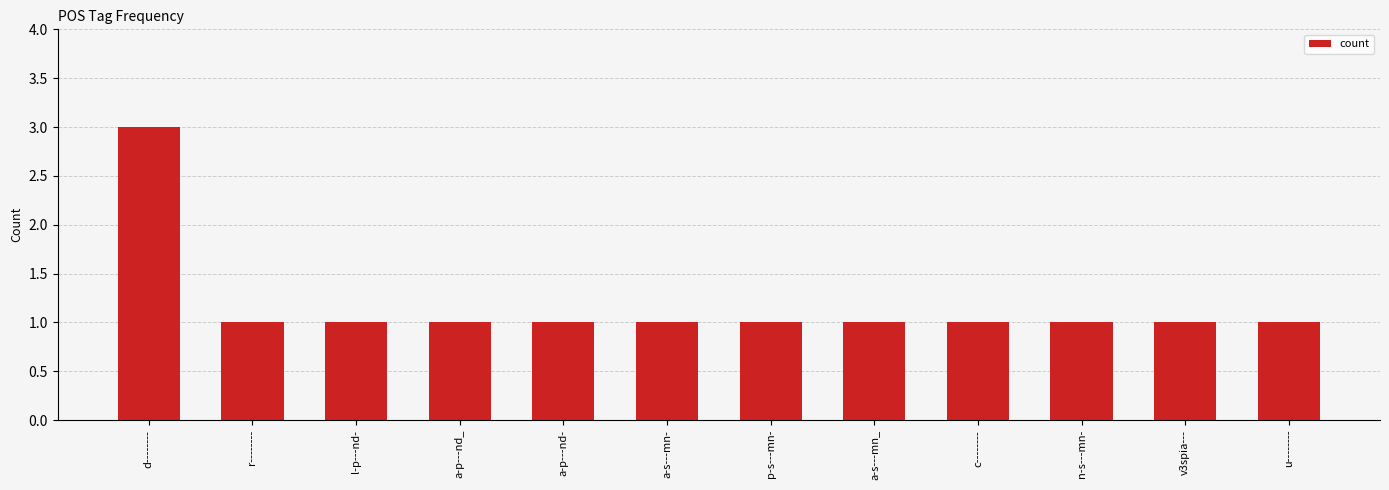

At which category does the chart reach its peak across all series?

d--------